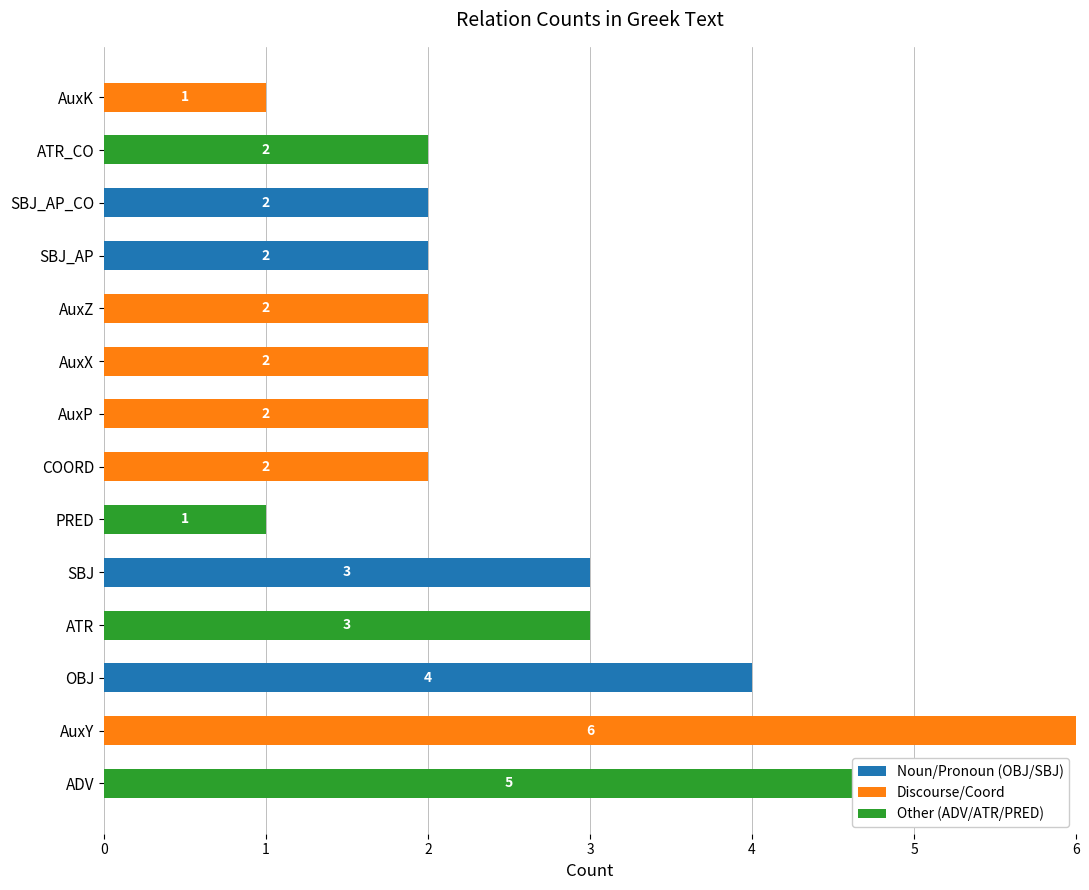

How many bars are there in each group?

3